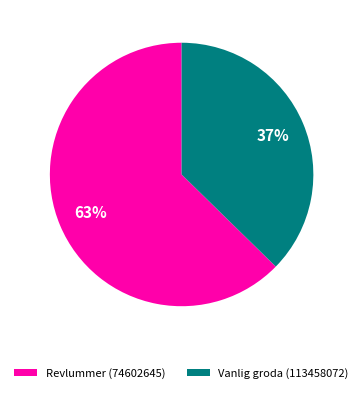

To the nearest percent, what is the average slice percentage?

50%